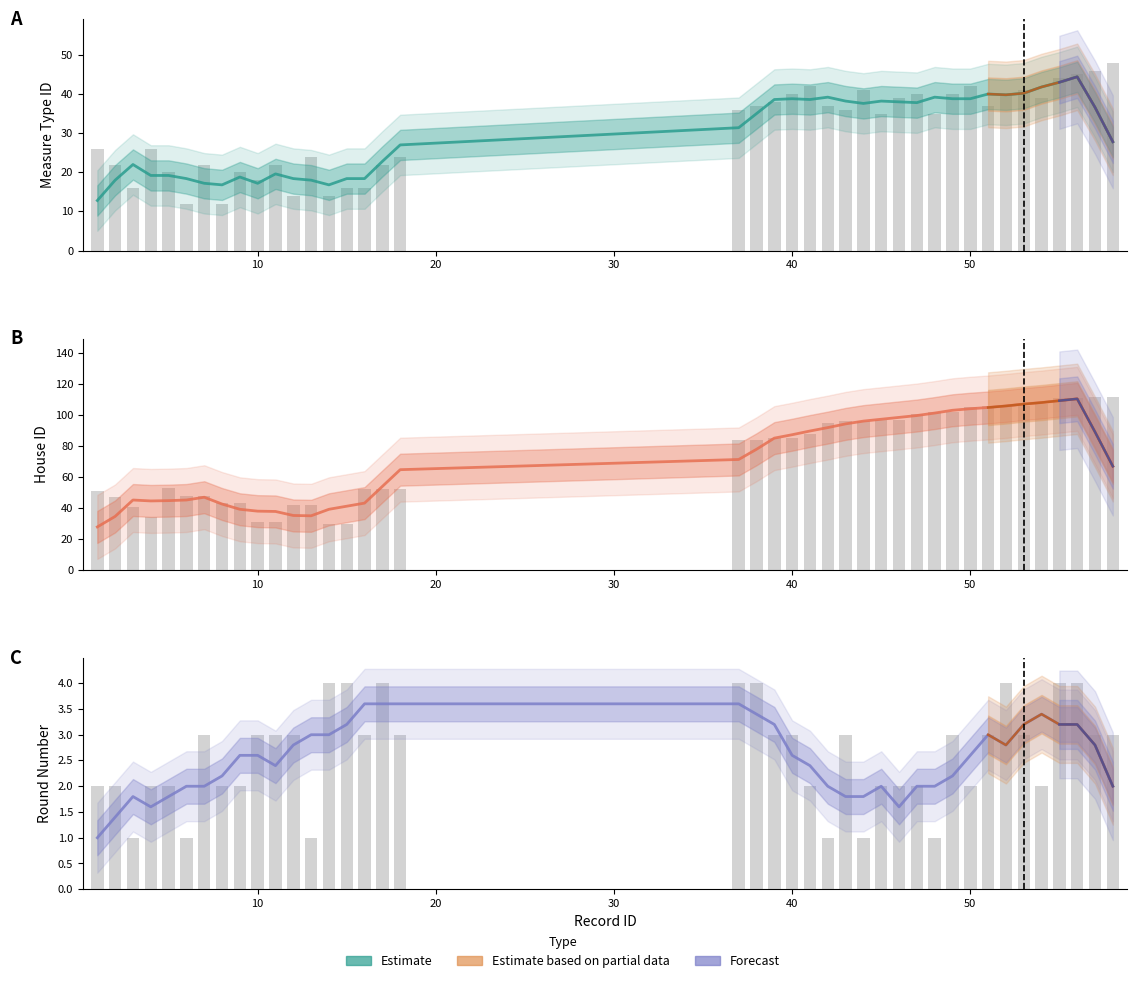

At 50, list the series in order from largest to smallest.

house_id, measuretype_id, round_number